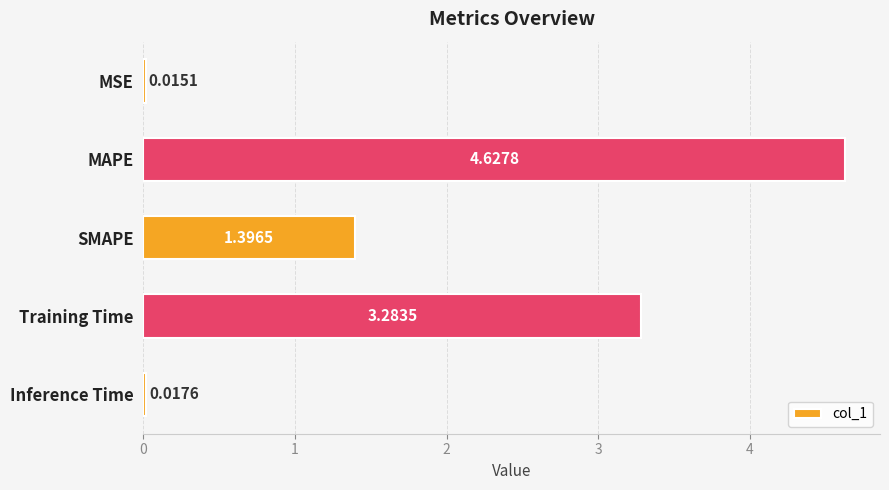

List the labels in order of value, smallest first.

MSE, Inference Time, SMAPE, Training Time, MAPE